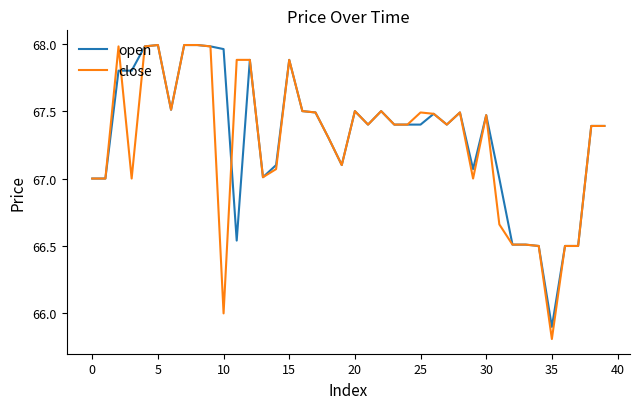

Which series has the largest range (max minus min)?

close